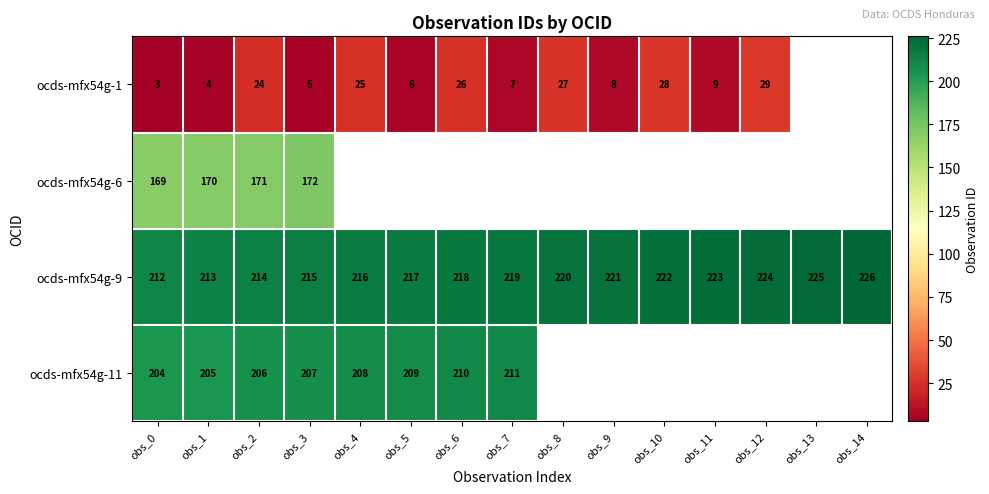

The ocds-mfx54g-9 series shows 110.7 at obs_9. True or false?

False